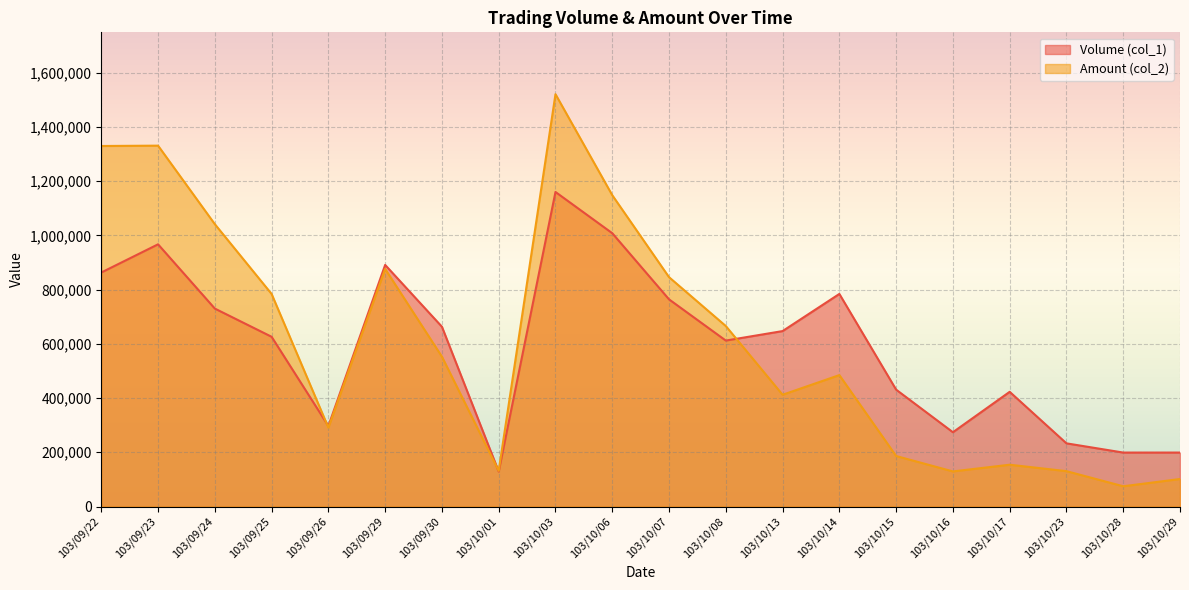

What is the label of the 11th point from the left?

103/10/07